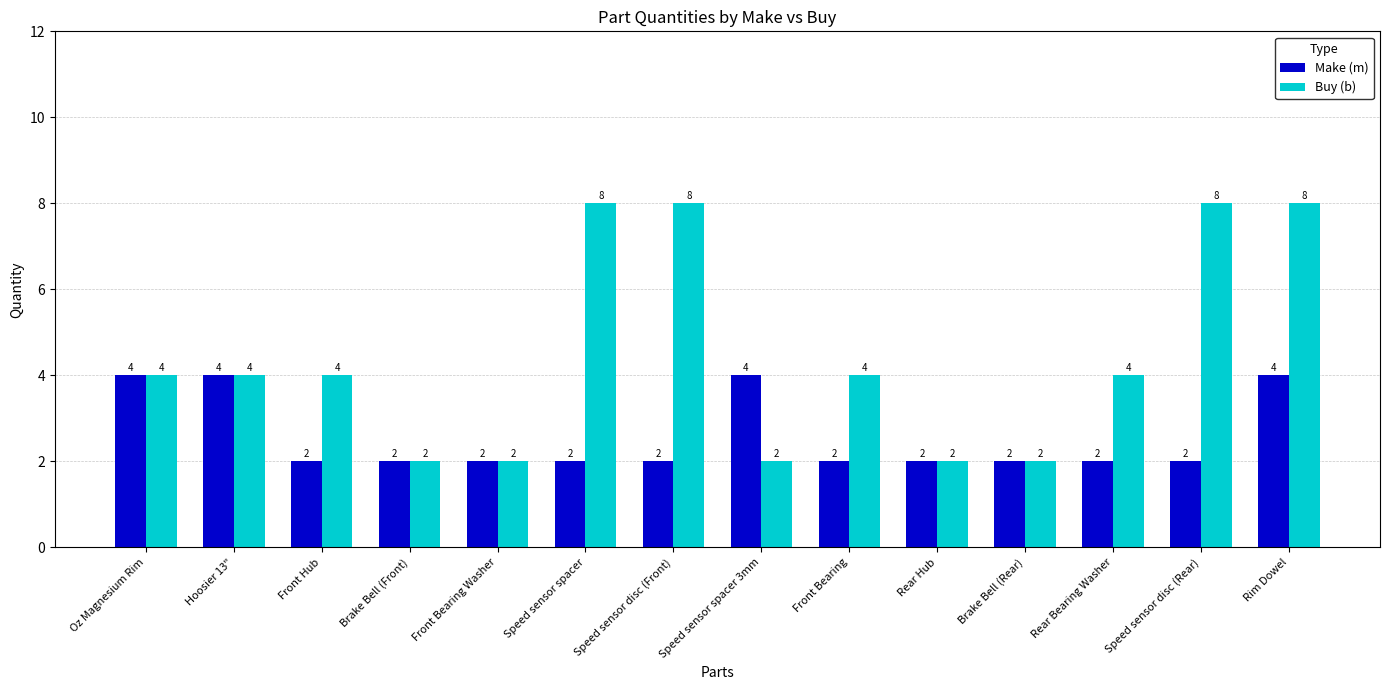

Which series has the largest range (max minus min)?

Buy (b)